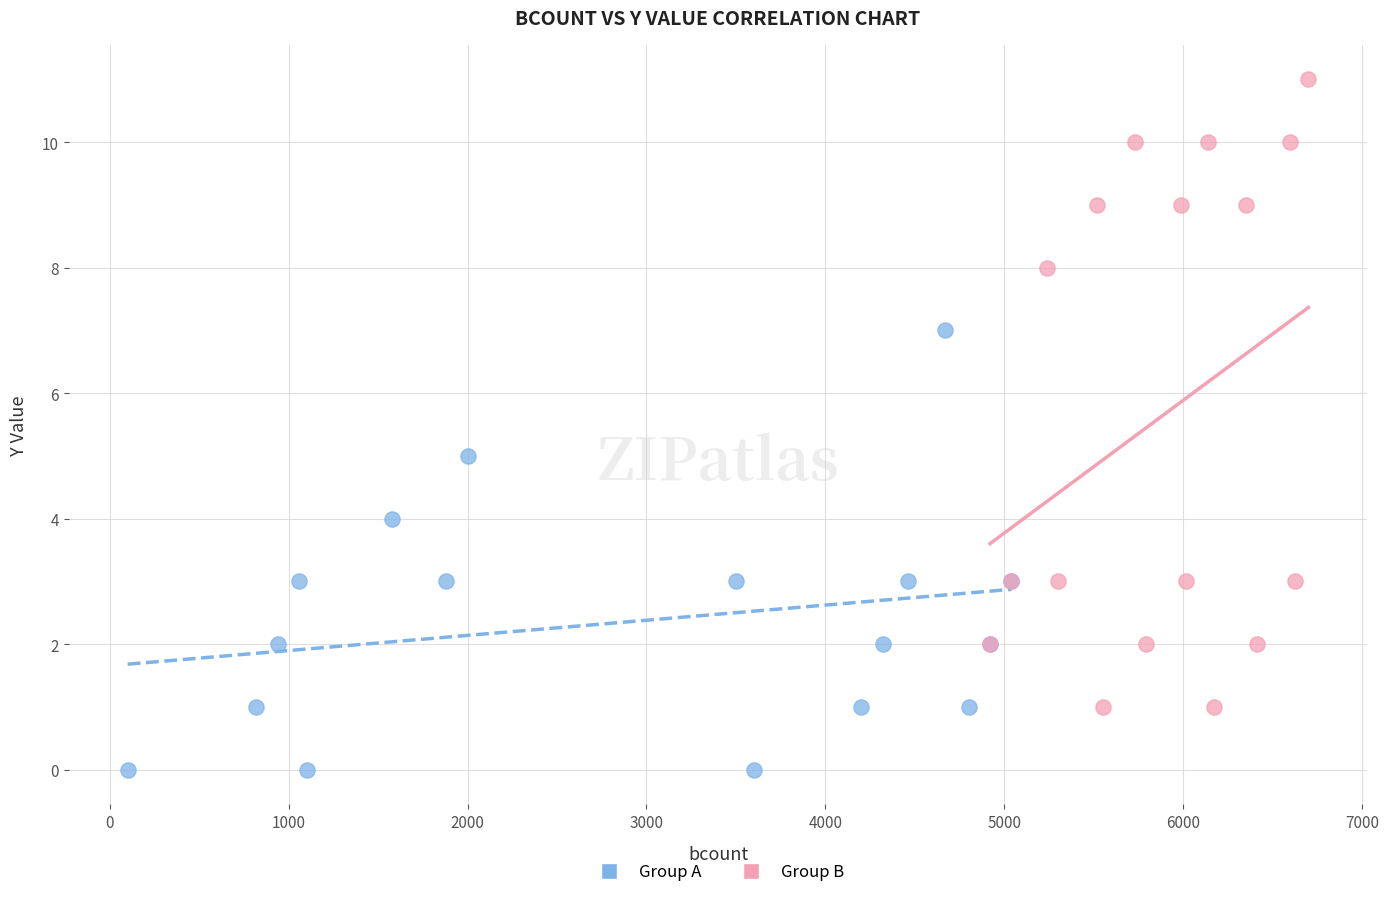

Which series reaches the maximum Y coordinate?

Group B